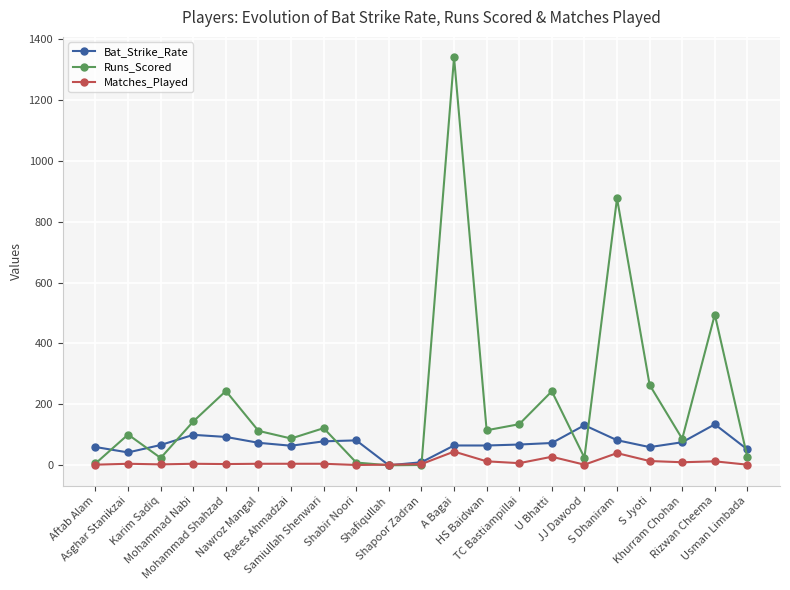

True or false: Runs_Scored has a value of 177.2 at Nawroz Mangal.

False